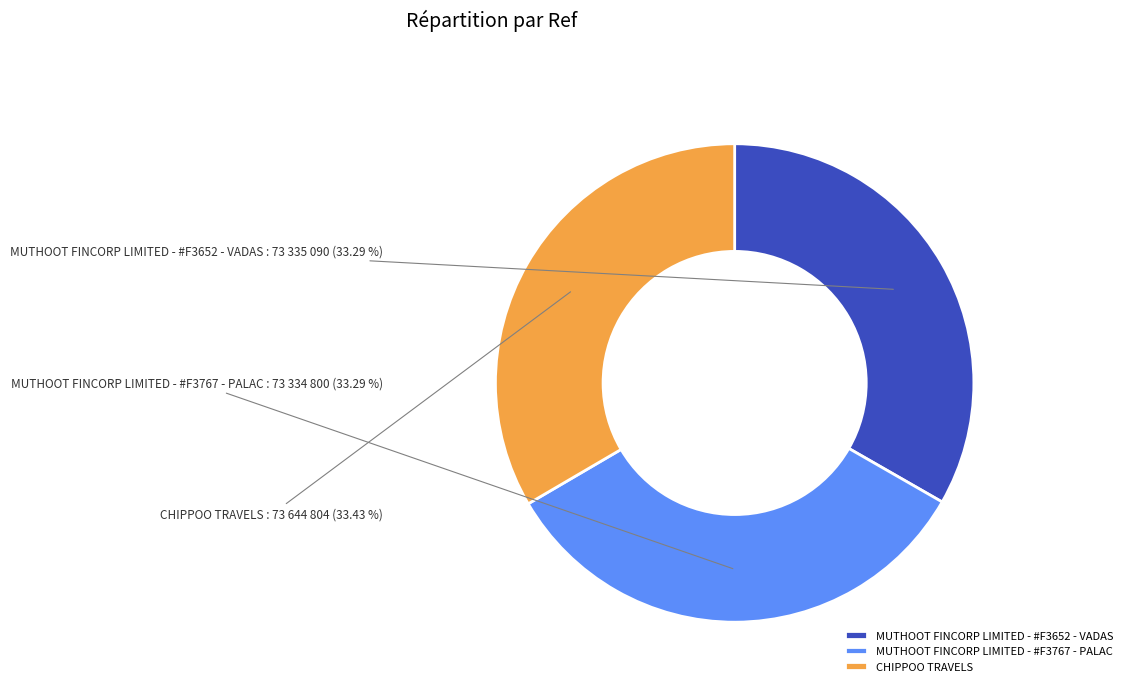

What is the ratio of the value at MUTHOOT FINCORP LIMITED - #F3767 - PALAC to the value at MUTHOOT FINCORP LIMITED - #F3652 - VADAS?

1.0